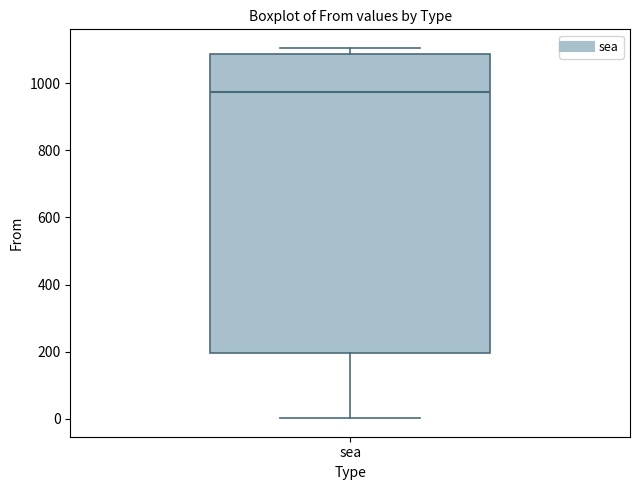

Read this box plot against the y-axis: the position of the median line, the range covered by the box, and the ends of both whiskers. The values are not printed on the chart, so give them approximately, as read against the axis.

median 980, box 200 to 1080, whiskers 0 to 1100